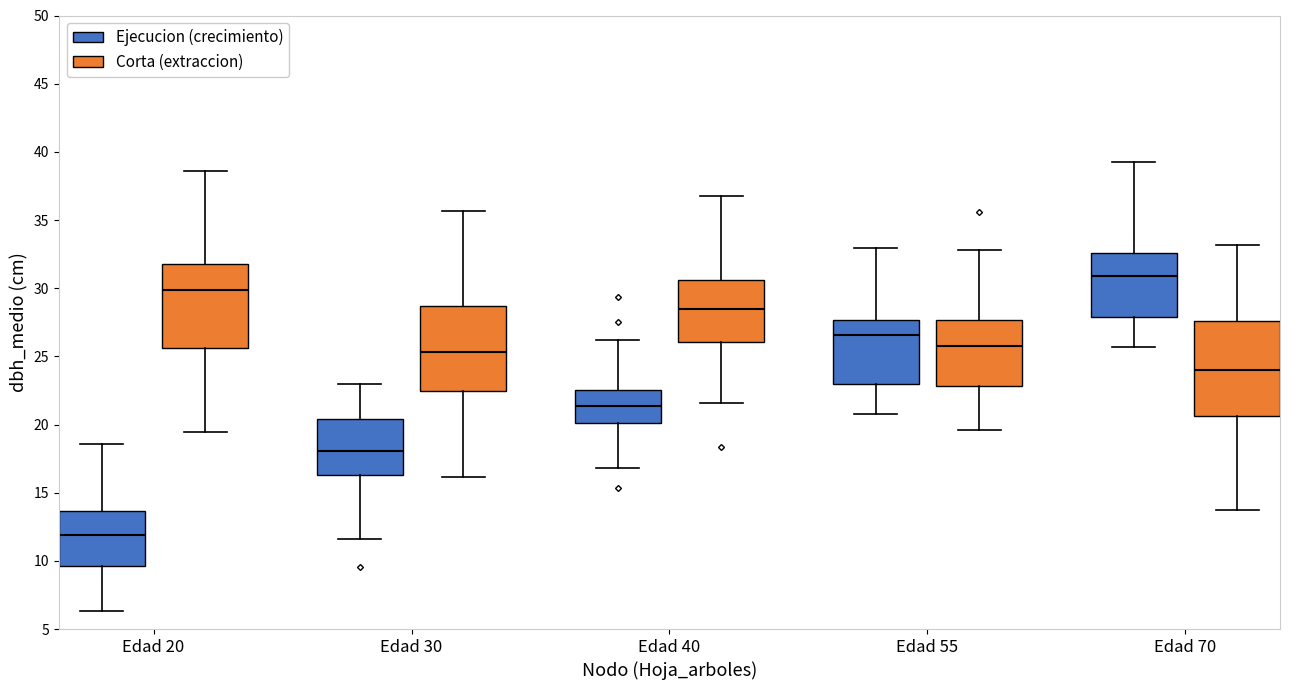

Reading left to right, read every box against the y-axis: the position of its median line, the range the box covers, and the ends of its whiskers. The values are not printed on the chart, so give them approximately, as read against the axis.

Edad 20 (Ejecucion (crecimiento)): median 12.0, box 9.5 to 13.5, whiskers 6.5 to 18.5
Edad 20 (Corta (extraccion)): median 30.0, box 25.5 to 31.5, whiskers 19.5 to 38.5
Edad 30 (Ejecucion (crecimiento)): median 18.0, box 16.5 to 20.5, whiskers 11.5 to 23.0
Edad 30 (Corta (extraccion)): median 25.5, box 22.5 to 28.5, whiskers 16.0 to 35.5
Edad 40 (Ejecucion (crecimiento)): median 21.5, box 20.0 to 22.5, whiskers 17.0 to 26.0
Edad 40 (Corta (extraccion)): median 28.5, box 26.0 to 30.5, whiskers 21.5 to 36.5
Edad 55 (Ejecucion (crecimiento)): median 26.5, box 23.0 to 27.5, whiskers 21.0 to 33.0
Edad 55 (Corta (extraccion)): median 26.0, box 23.0 to 27.5, whiskers 19.5 to 33.0
Edad 70 (Ejecucion (crecimiento)): median 31.0, box 28.0 to 32.5, whiskers 25.5 to 39.0
Edad 70 (Corta (extraccion)): median 24.0, box 20.5 to 27.5, whiskers 13.5 to 33.0